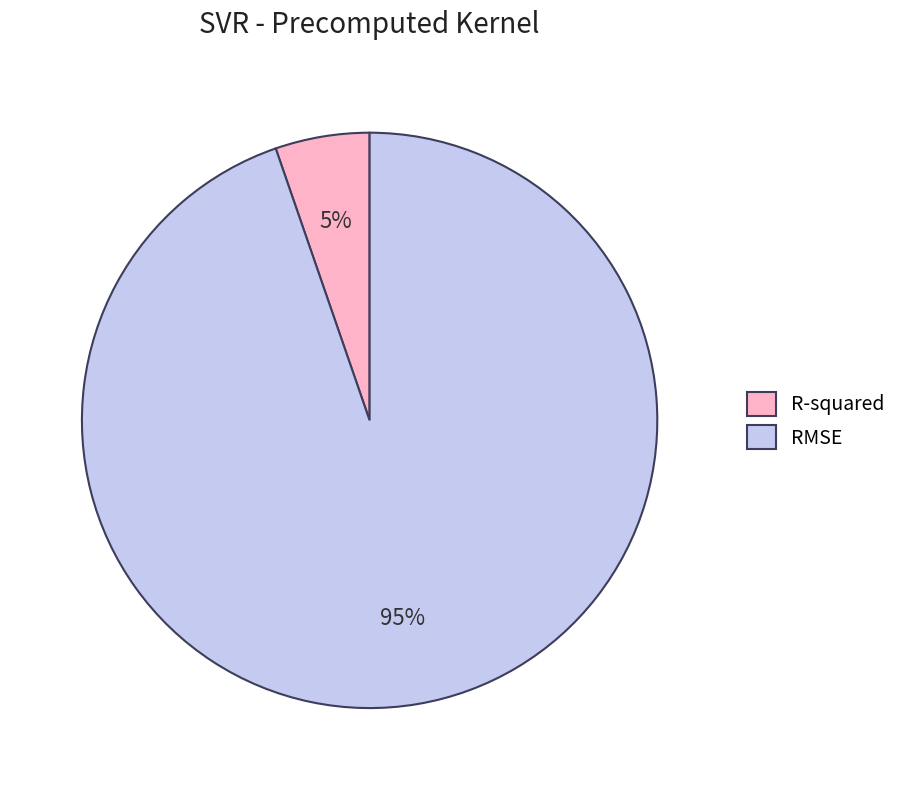

What is the smallest slice in the pie chart?

R-squared